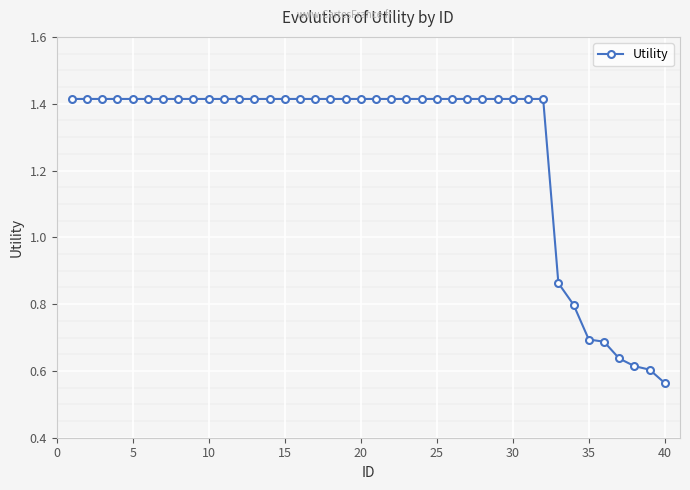

How many values are between 1 and 2?

32